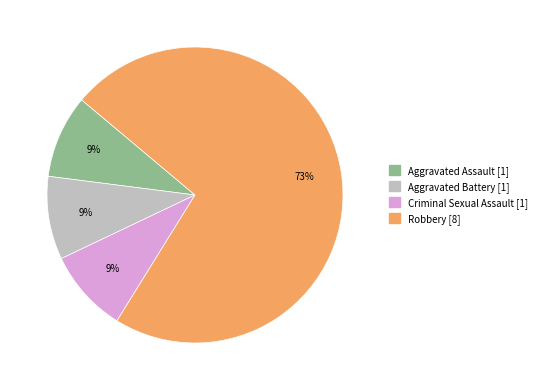

Do Robbery and Aggravated Battery together represent more than half of the pie?

Yes